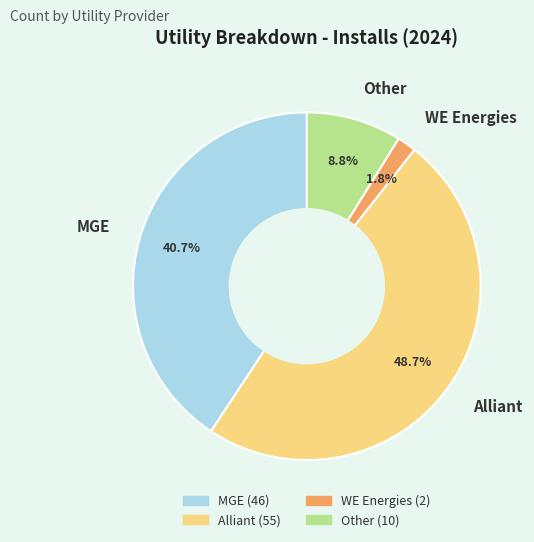

Combined, what portion of the pie is MGE and Alliant?

89.4%